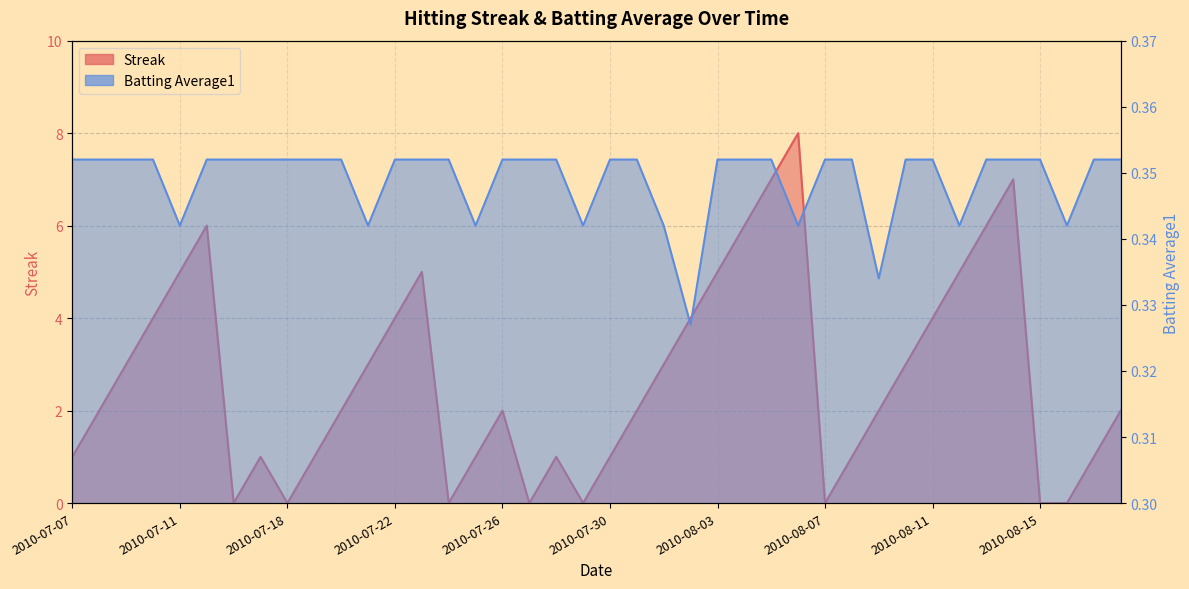

Is the value of Streak at 2010-07-11 greater than the value of Batting Average1 at 2010-07-07?

Yes